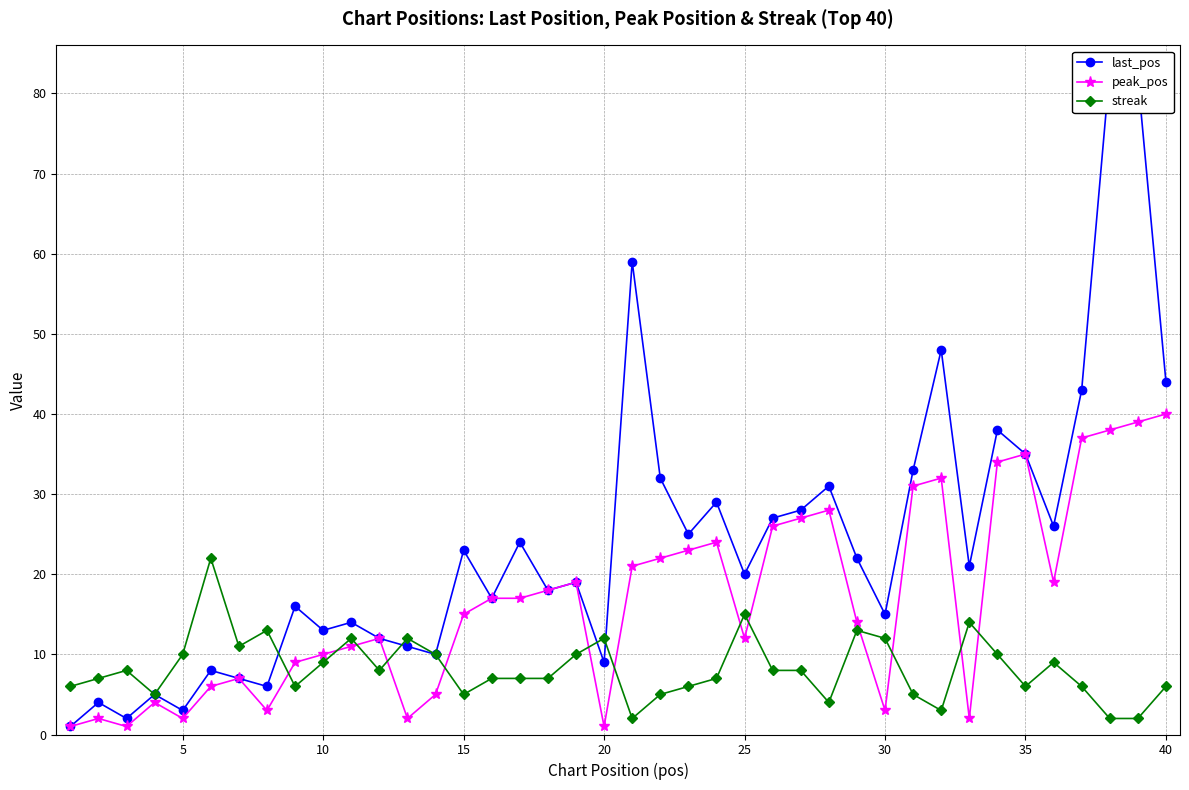

What is the minimum value shown in the chart?

1